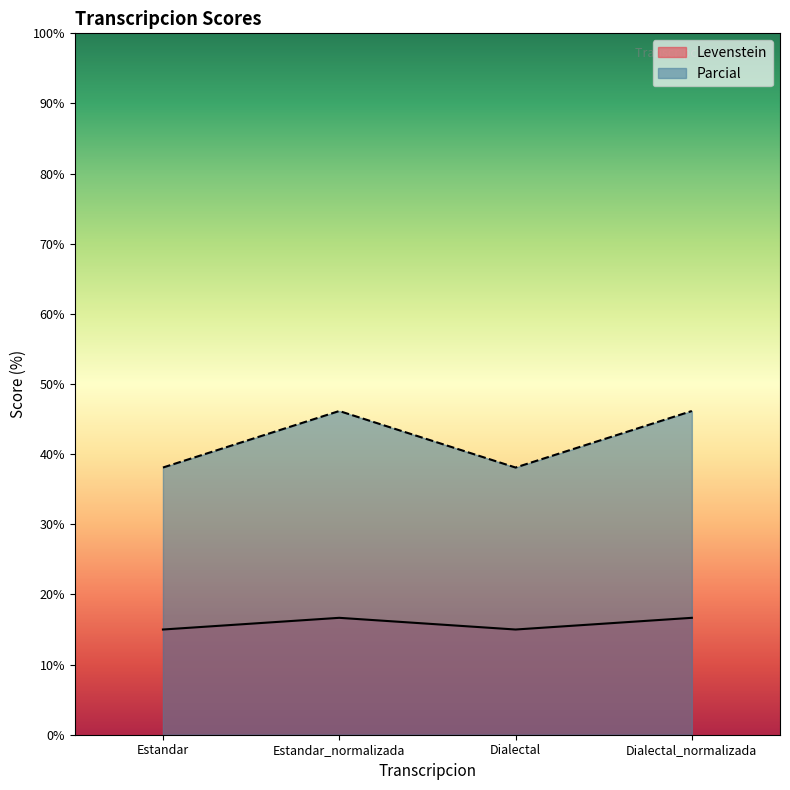

What is the approximate value of Parcial at Estandar_normalizada?

46.2